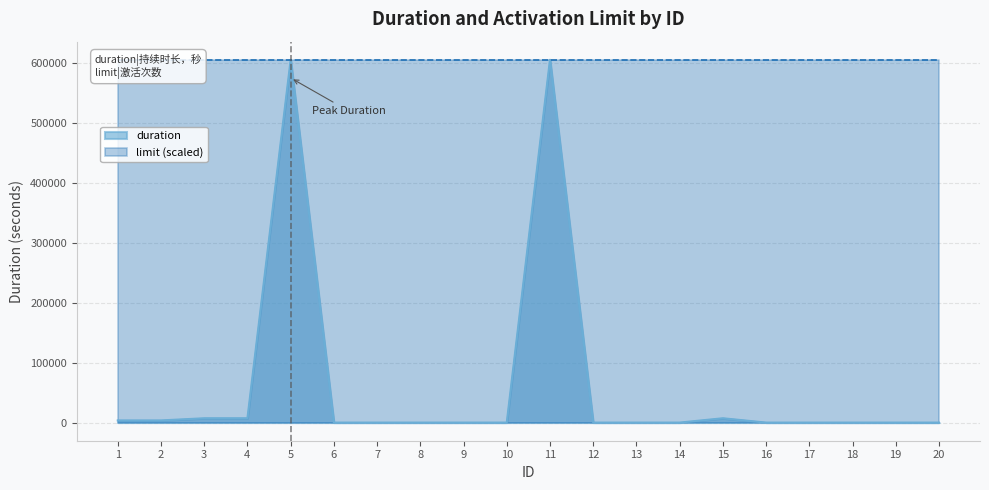

Between 4 and 16, which is larger?

4